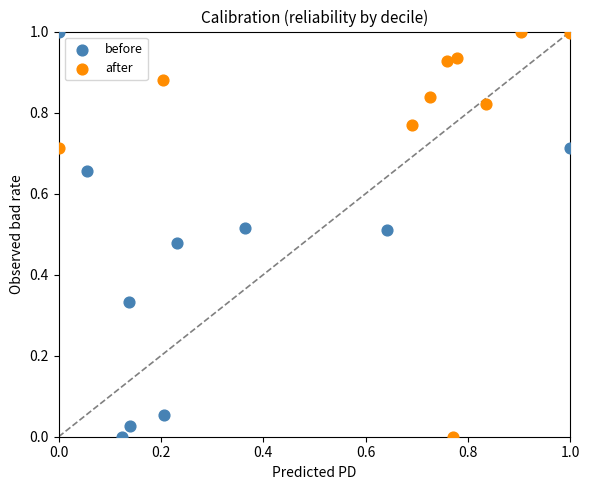

What are all the series names shown in the legend?

before, after